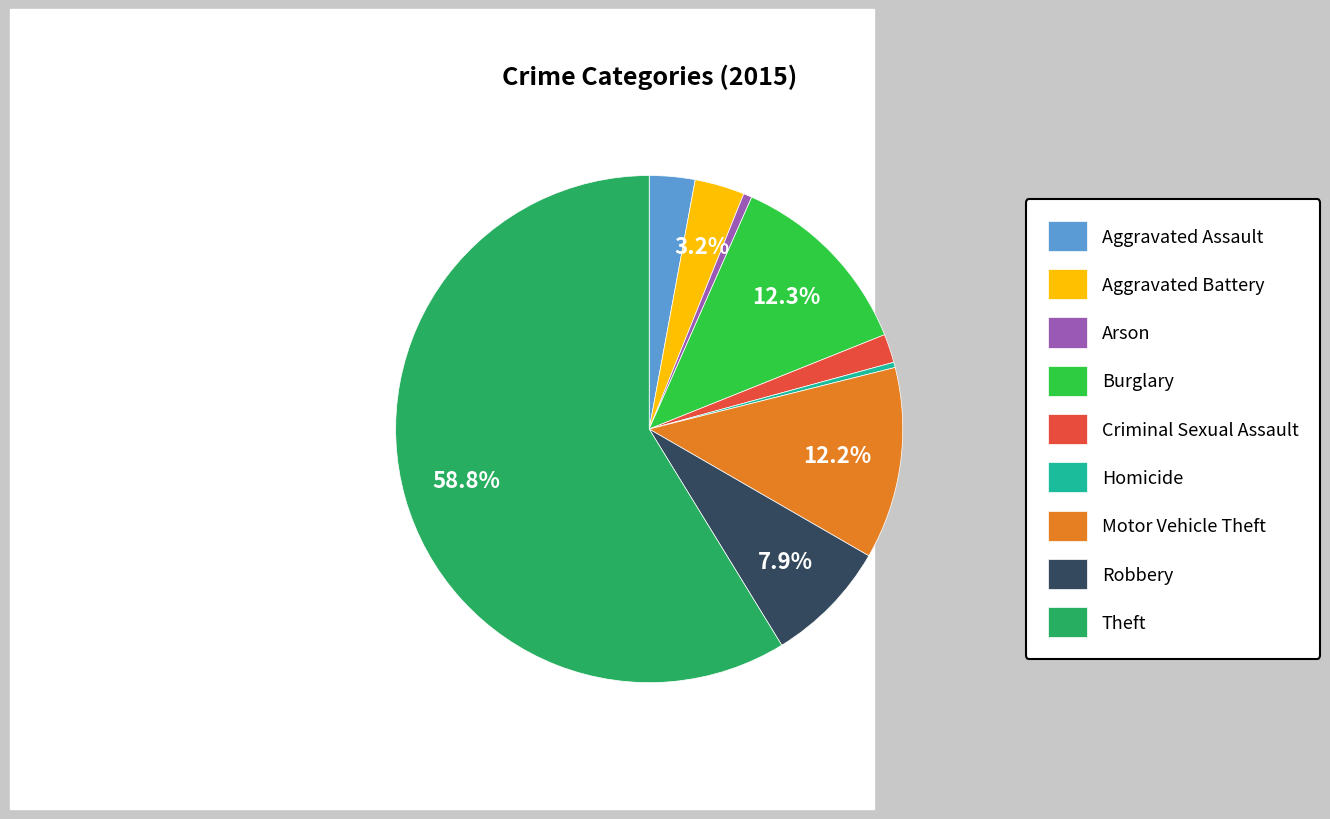

What is the largest slice in the pie chart?

Theft